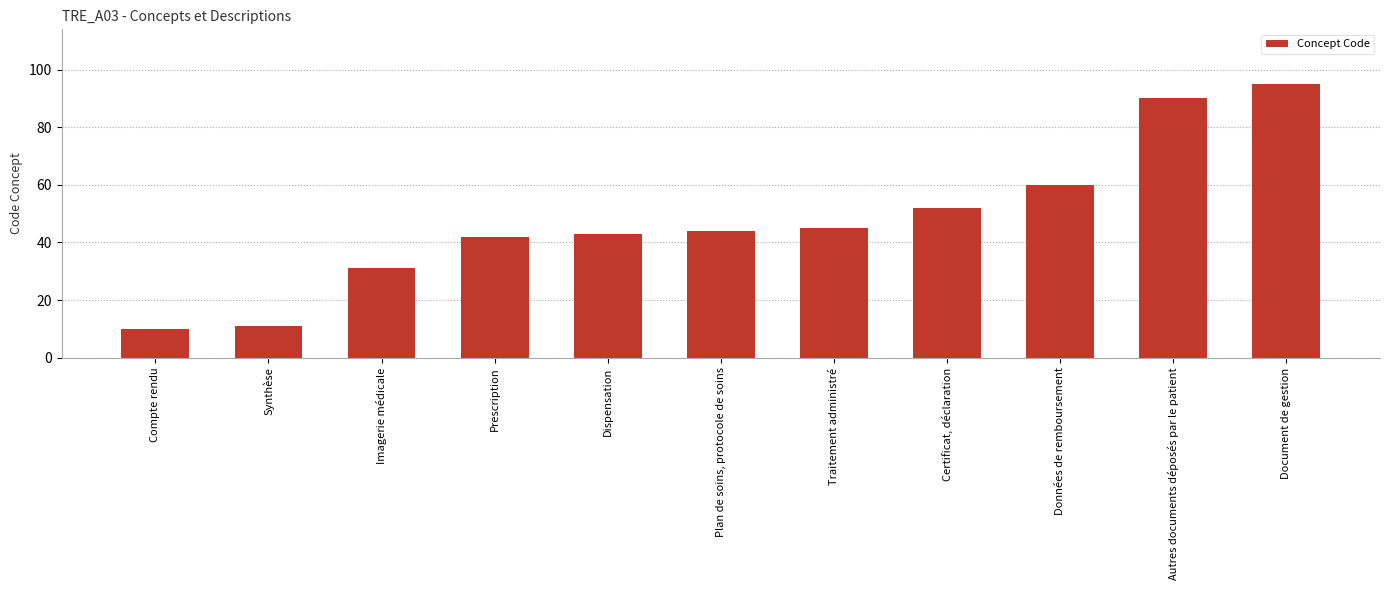

Which category has the highest value across all series?

Document de gestion